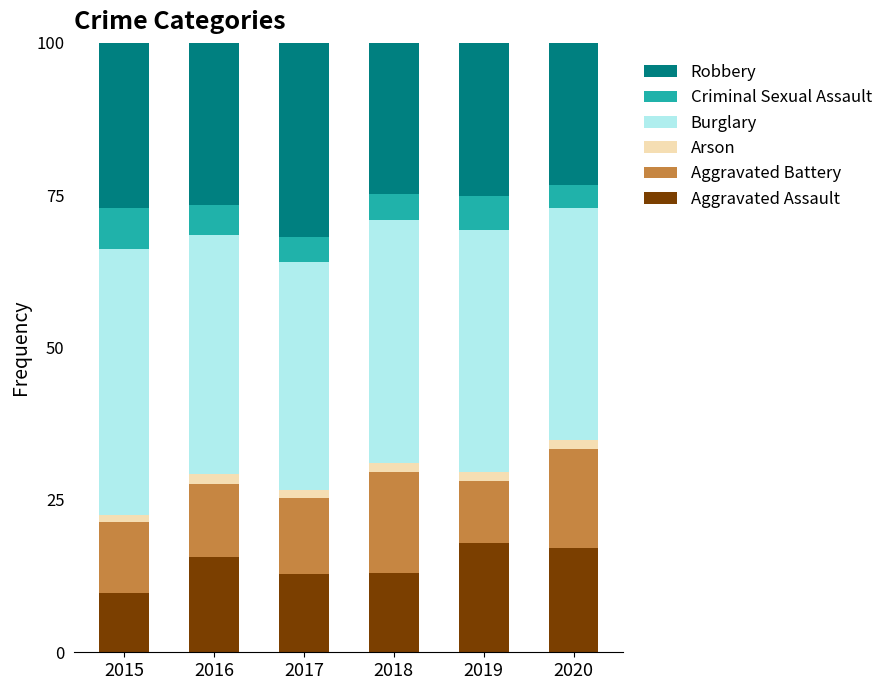

What is the value of the Aggravated Assault bar at the 5th from the left?

17.9